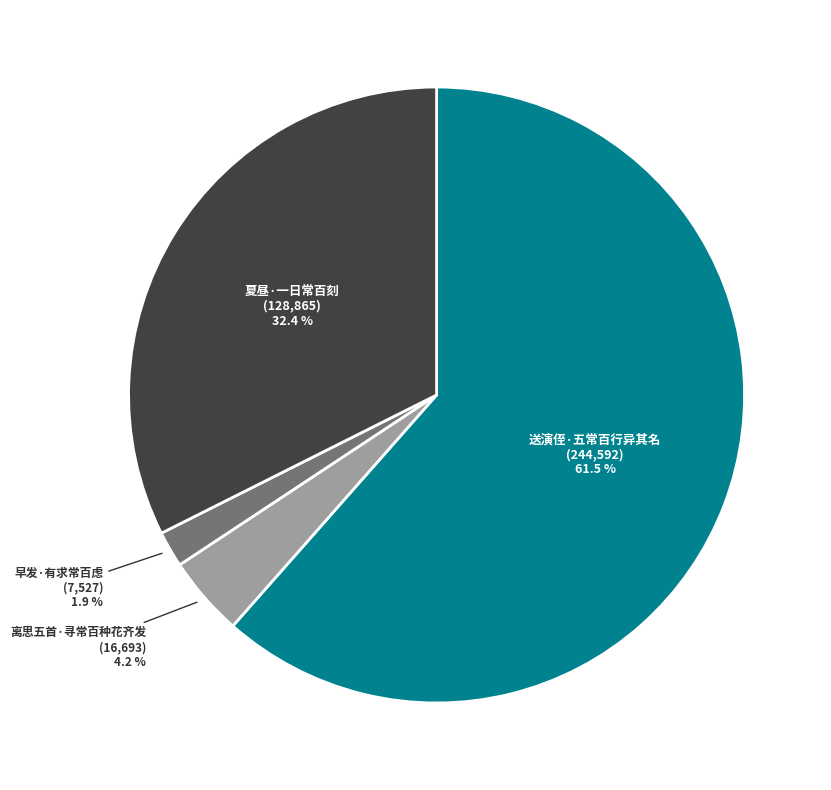

To the nearest percent, what is the combined percentage of 离思五首·寻常百种花齐发 and 送演侄·五常百行异其名?

66%